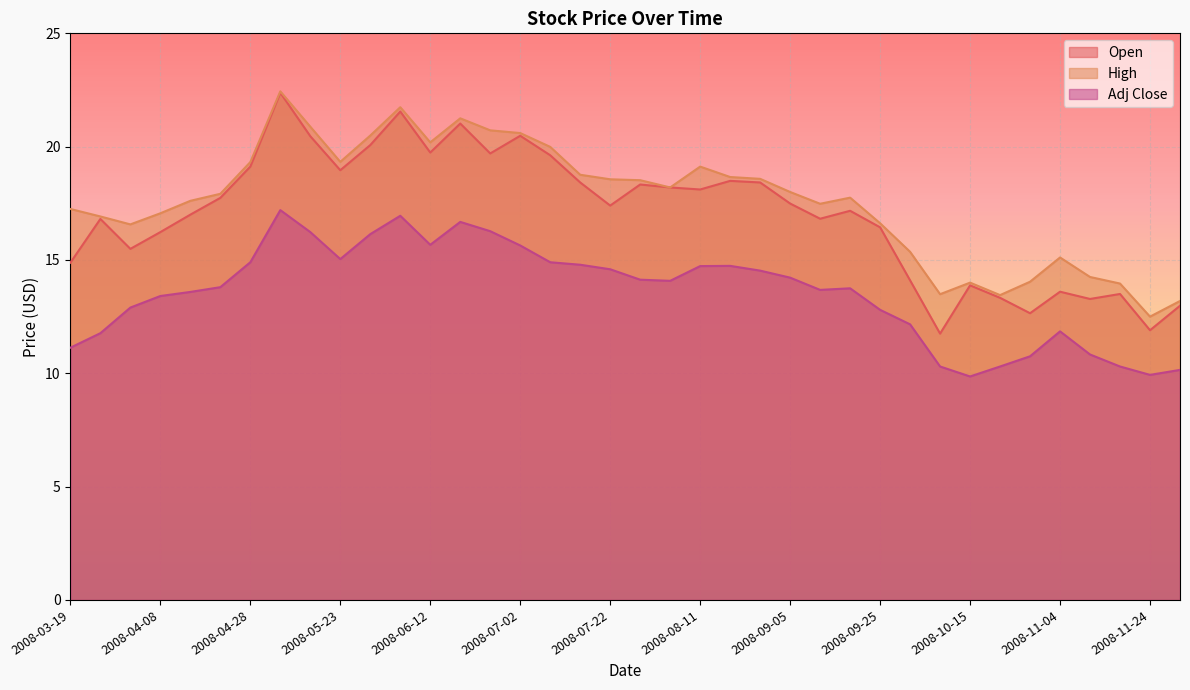

What is the total value across all series at 2008-08-11?

52.0